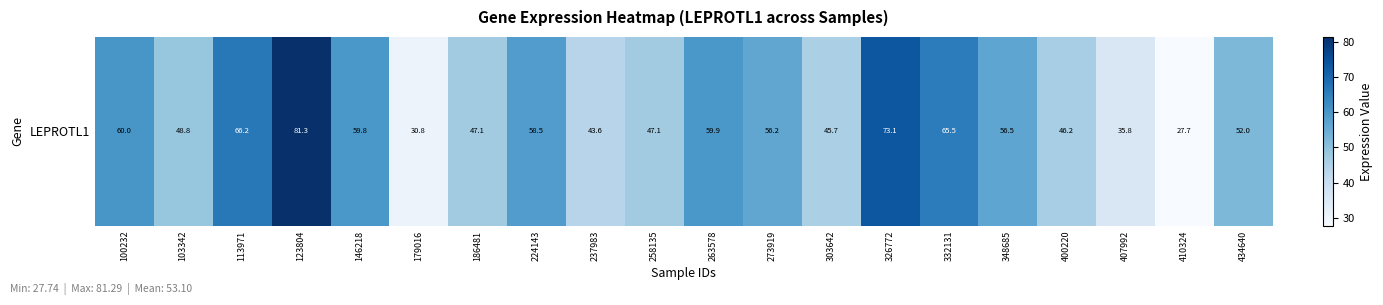

What is the difference between the values at 407992 and 237983?

7.8